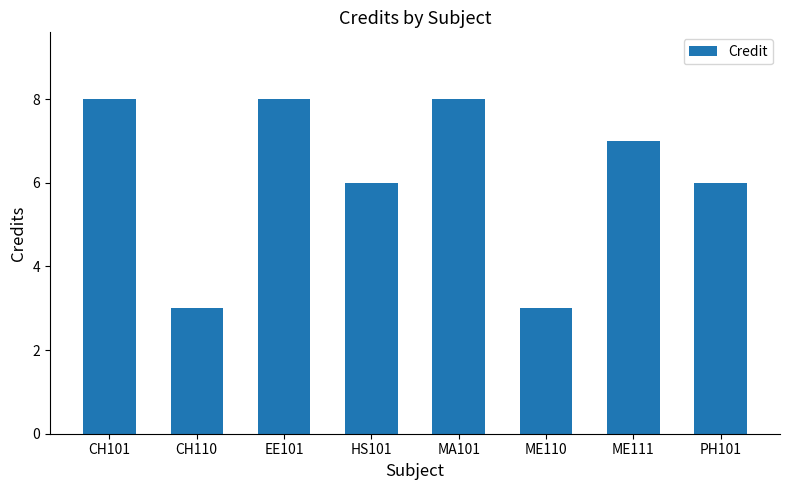

How many data points does each series have?

8